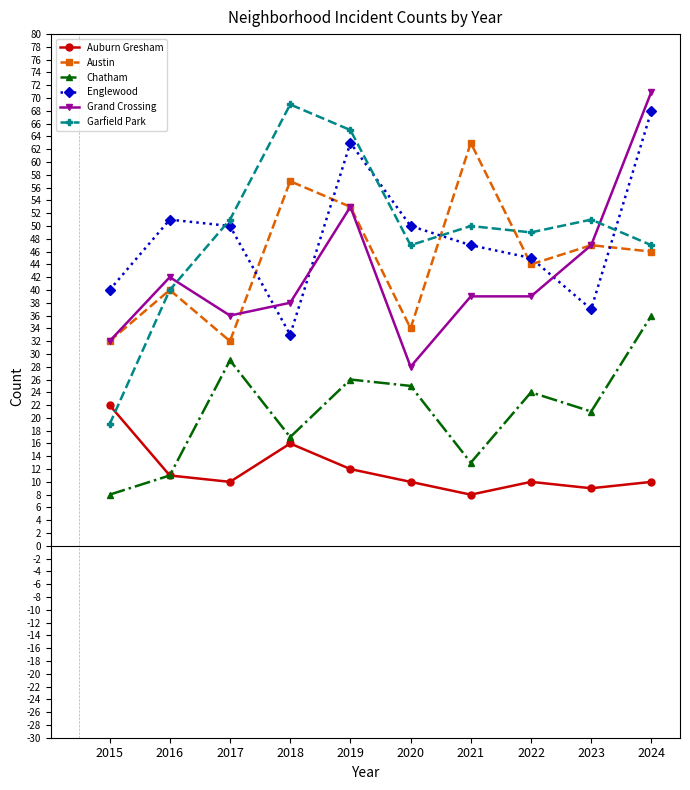

Rank the categories by Chatham value from highest to lowest.

2024, 2017, 2019, 2020, 2022, 2023, 2018, 2021, 2016, 2015